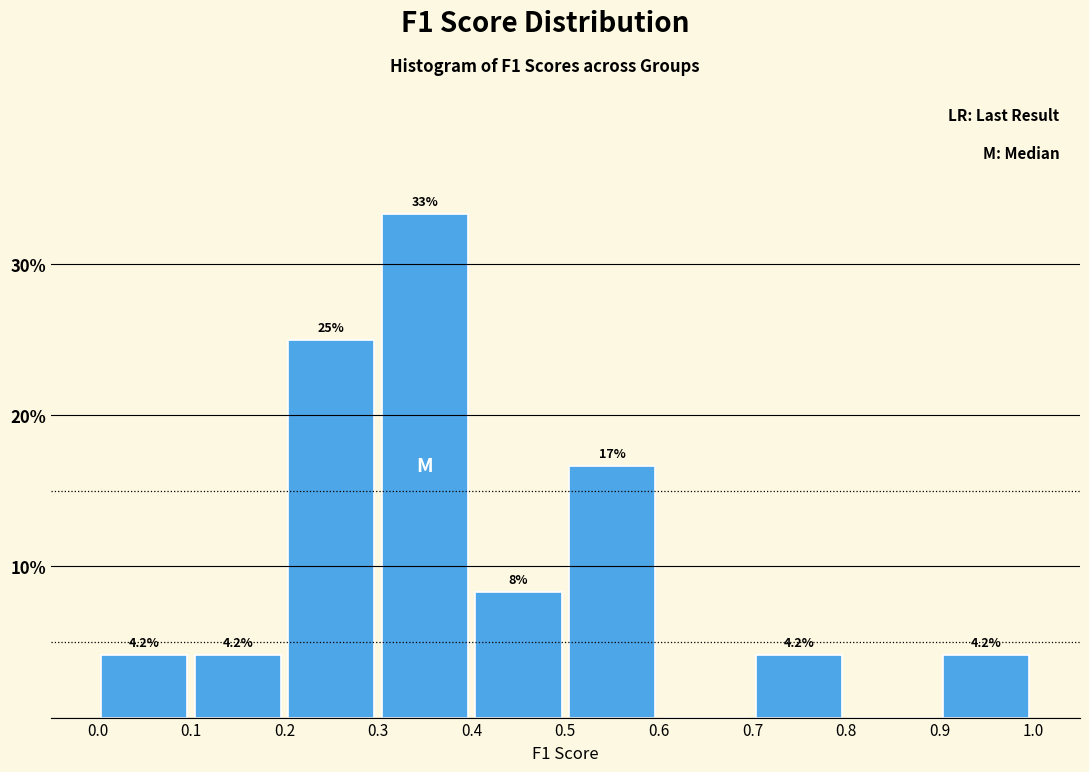

Over which range of the x-axis is the bar tallest?

0.3 to 0.4